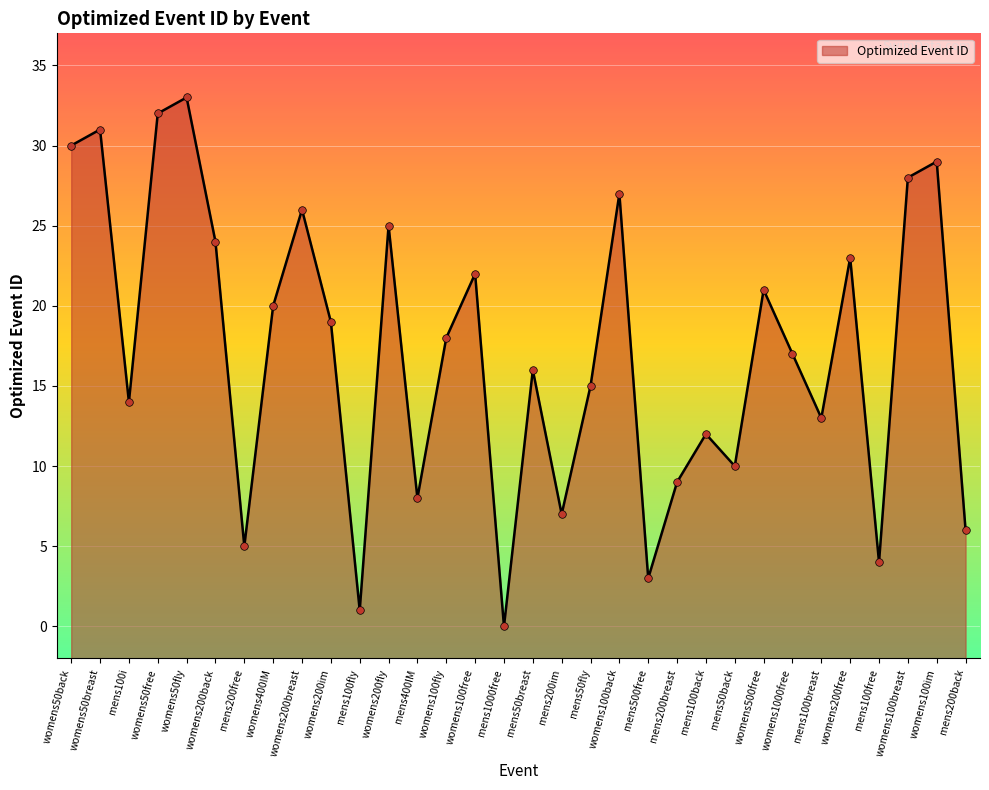

What is the ratio of the value at mens100breast to the value at womens50back?

0.4